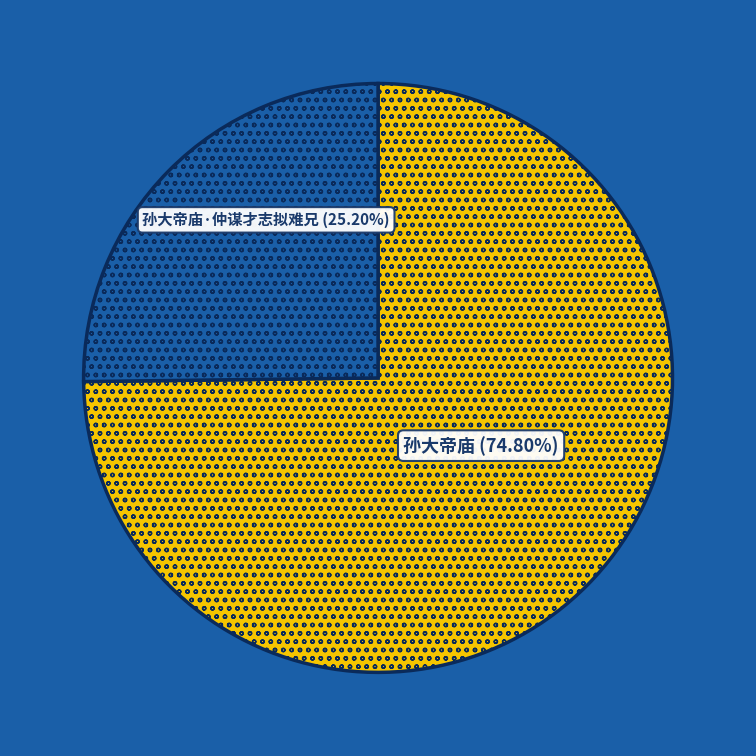

Does any single category account for the majority?

Yes